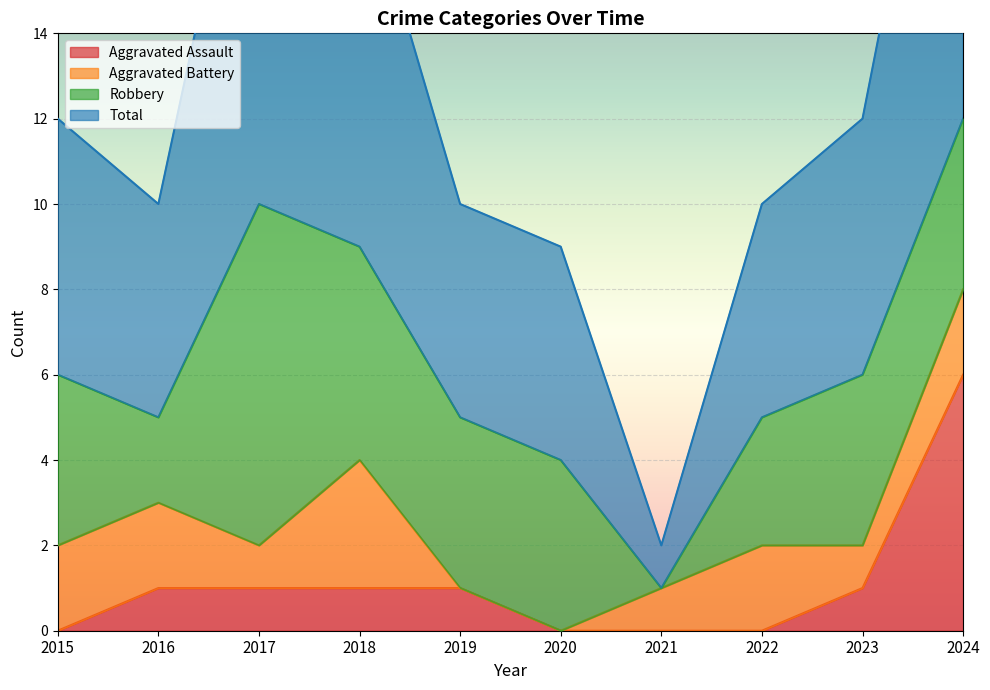

What is the total value across all series at 2020?

9